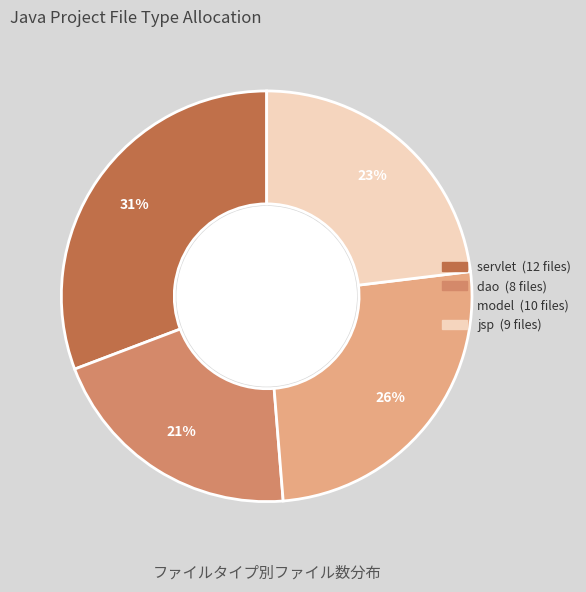

Do jsp and dao together represent more than half of the pie?

No